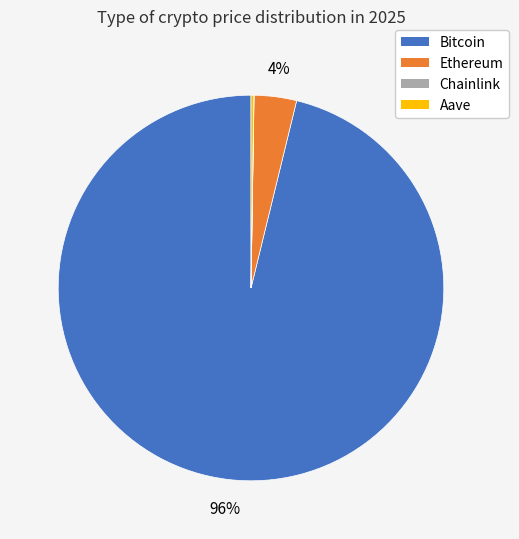

To the nearest percent, what is the average slice percentage?

25%